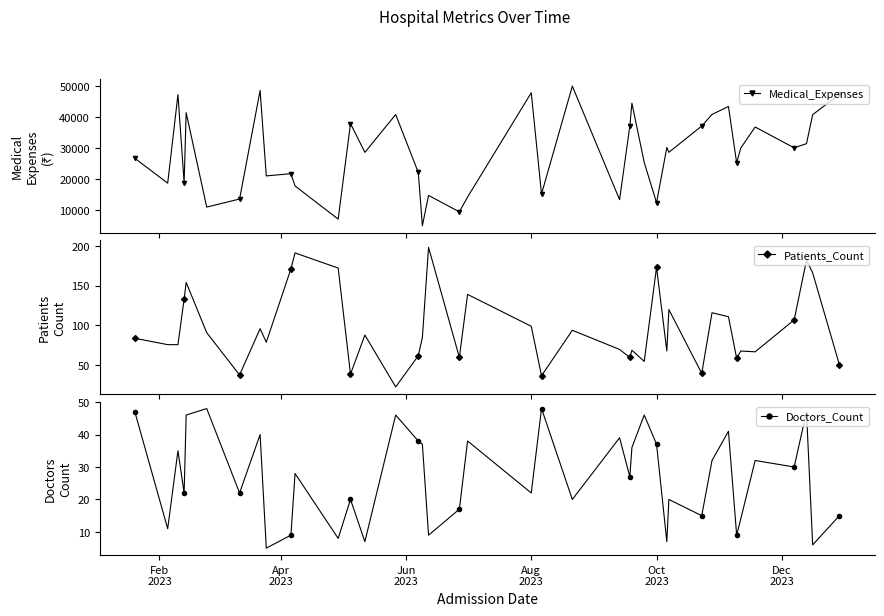

Is the value of Patients_Count at 27 greater than the value of Doctors_Count at Dec
2023?

Yes